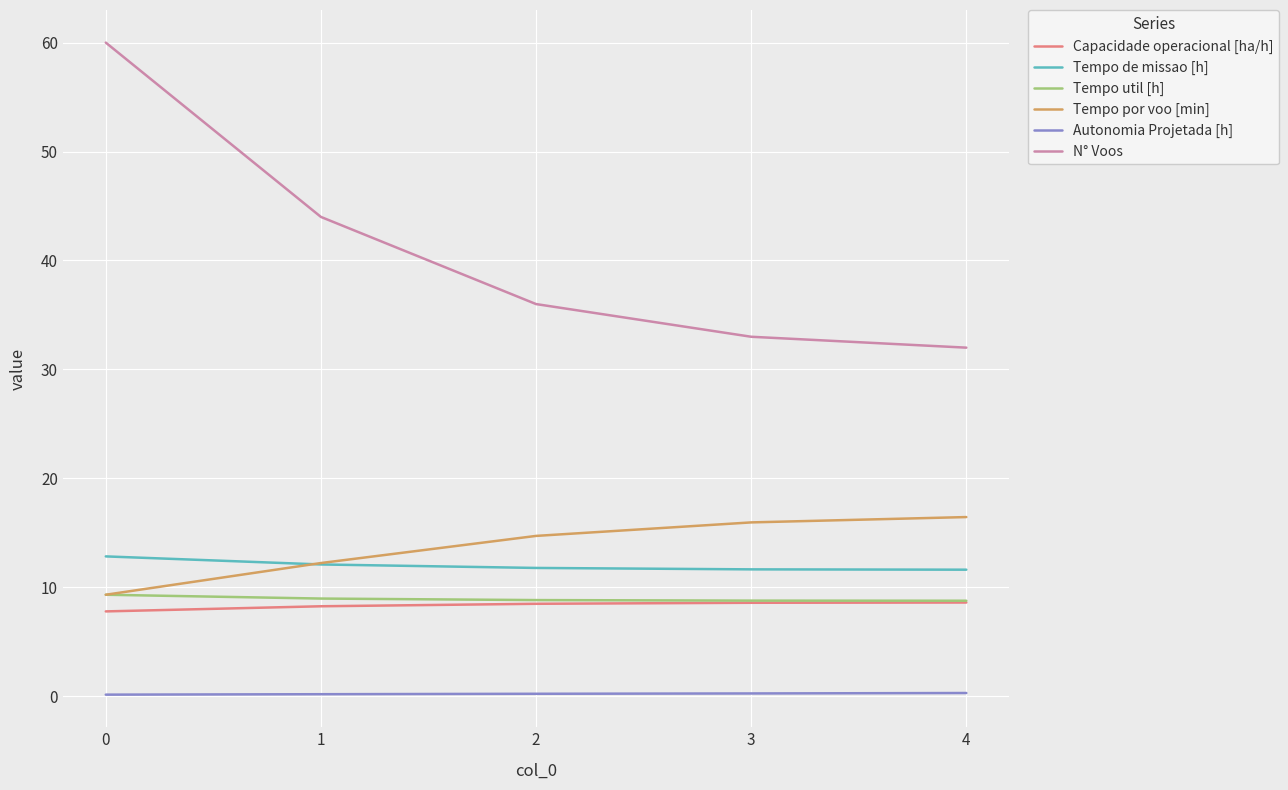

Is the value of Tempo util [h] at 3 greater than the value of Autonomia Projetada [h] at 3?

Yes